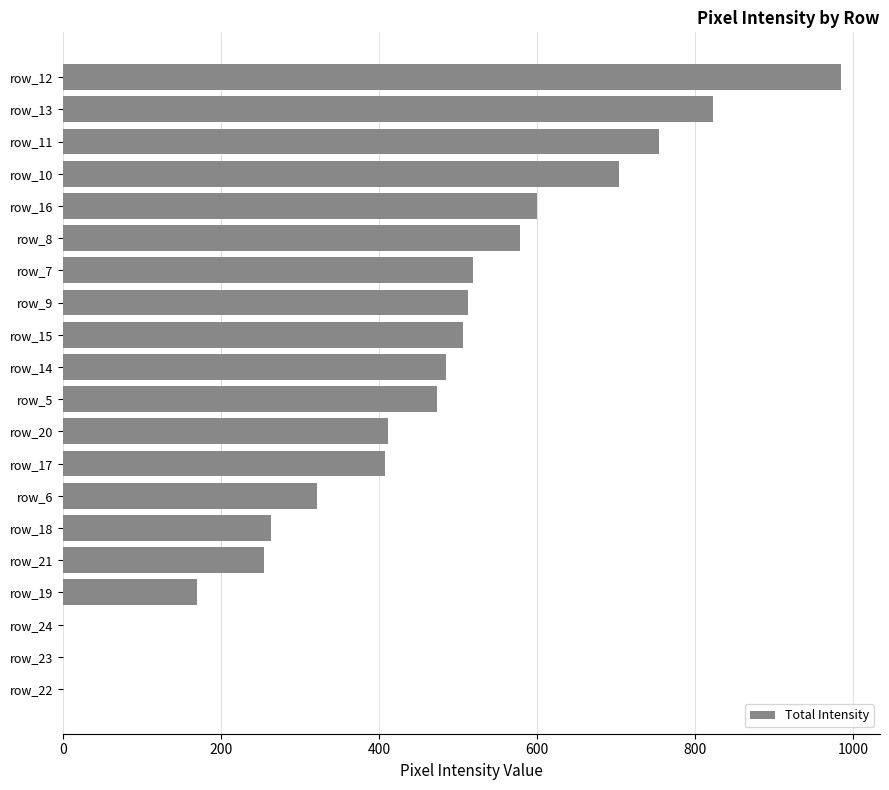

What is the sum of all values?

8767